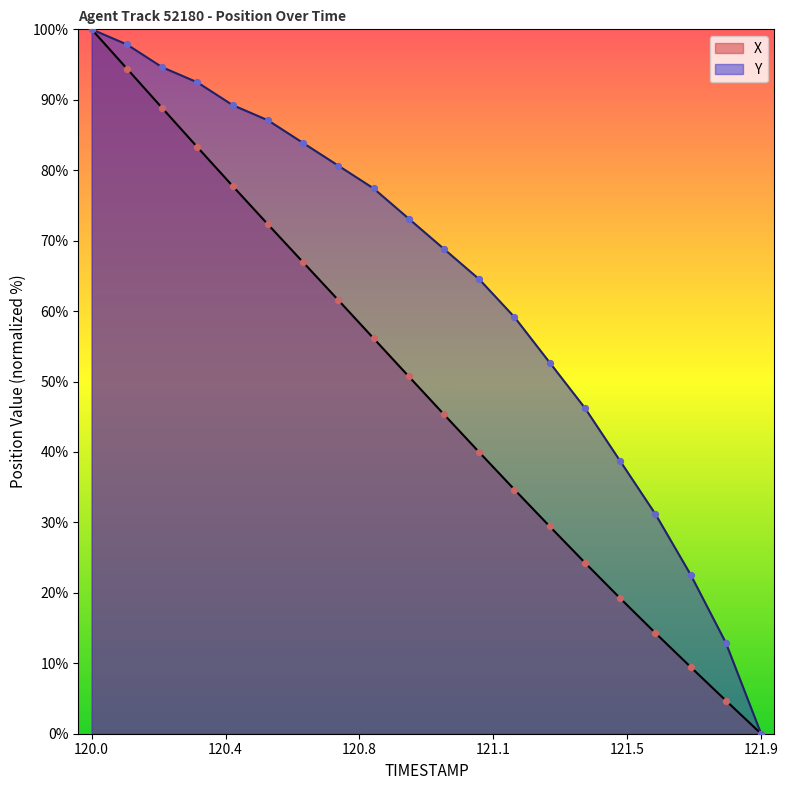

Is the value of Y at 121.8 greater than the value of X at 121.6?

No